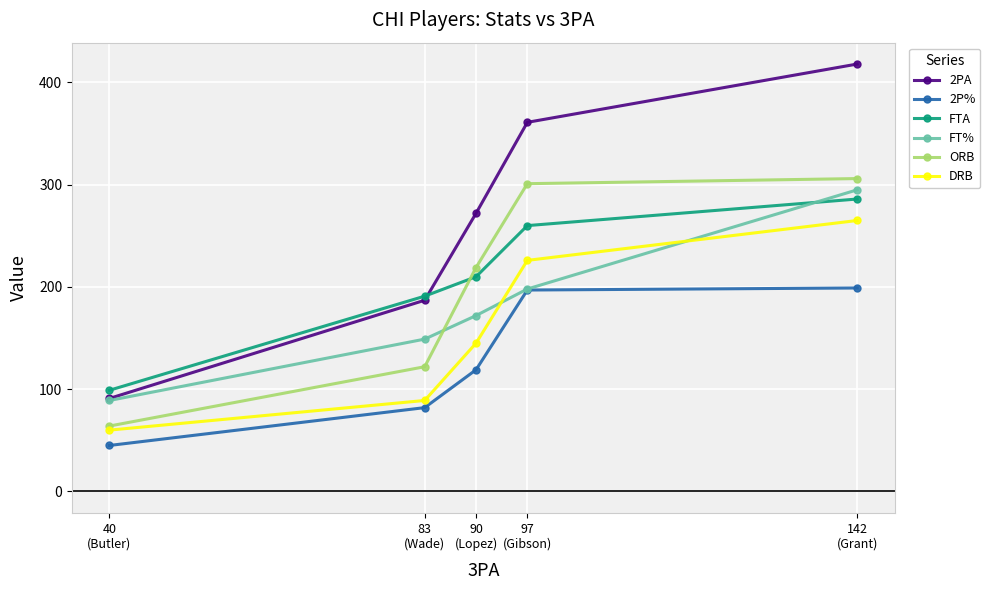

What is the label of the 4th point from the right?

83
(Wade)